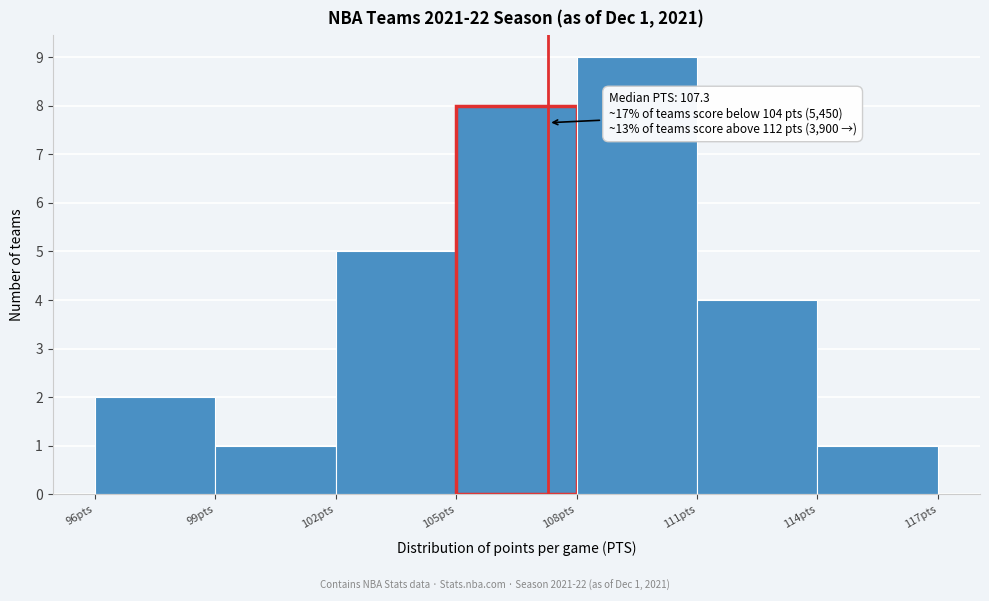

Over which range of the x-axis is the bar tallest?

108 to 111